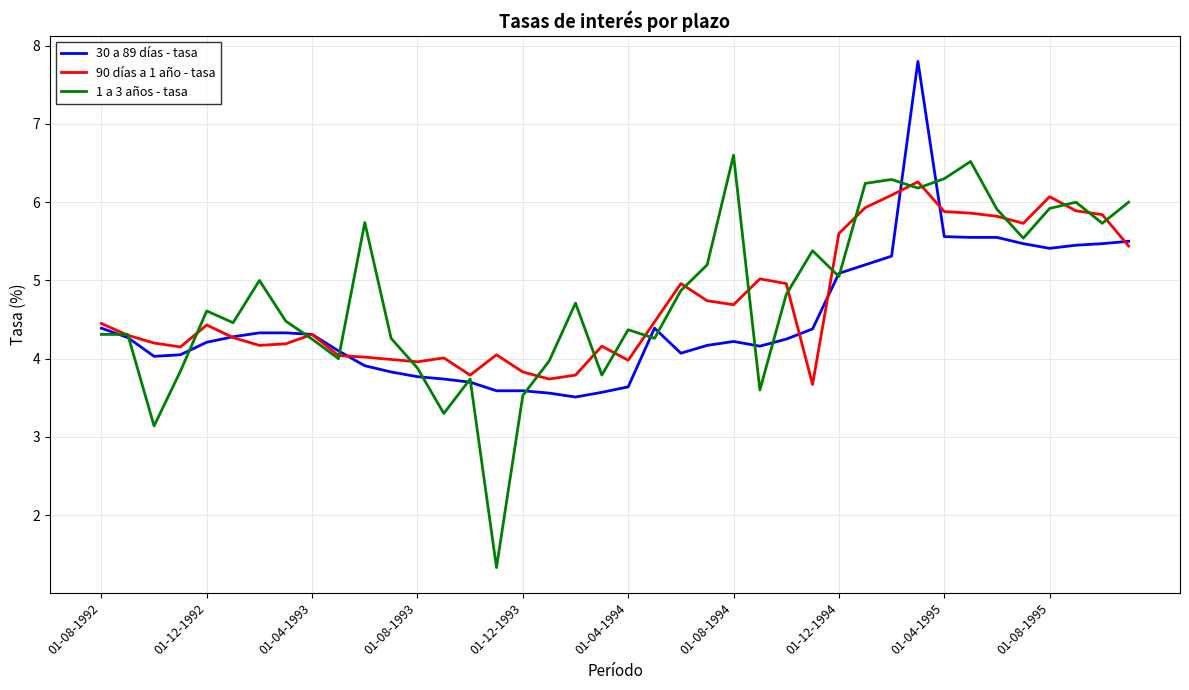

Rank the series by their maximum value, from lowest to highest.

90 días a 1 año - tasa, 1 a 3 años - tasa, 30 a 89 días - tasa